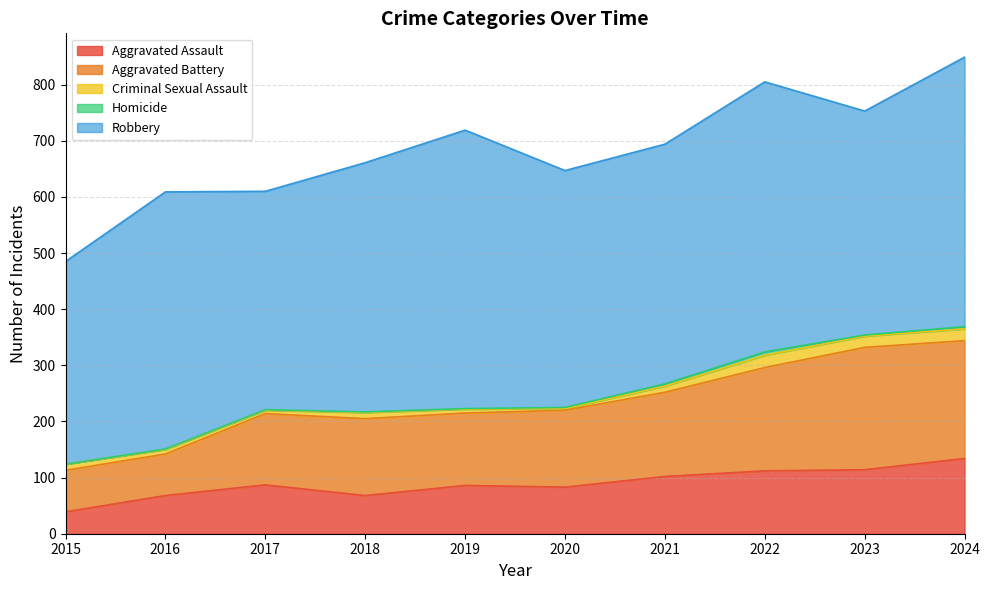

Which series has the widest spread of values?

Aggravated Battery